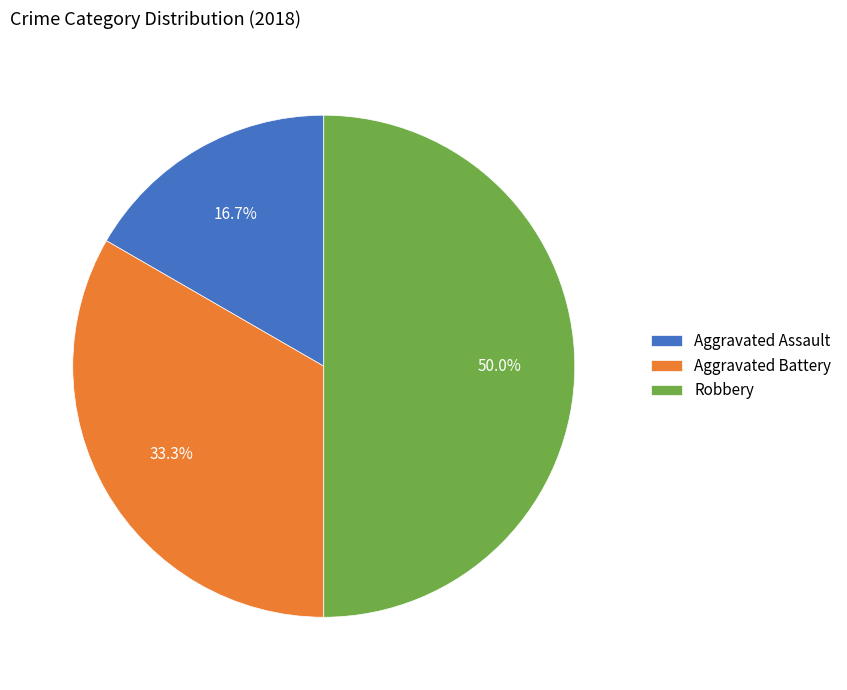

What is the ratio of the value at Robbery to the value at Aggravated Assault?

3.0